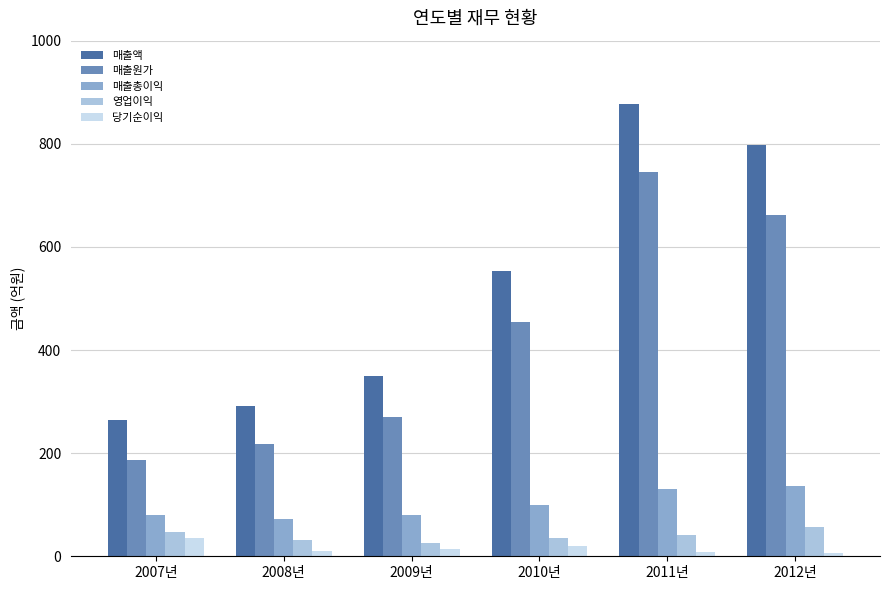

What is the smallest value displayed?

6.4